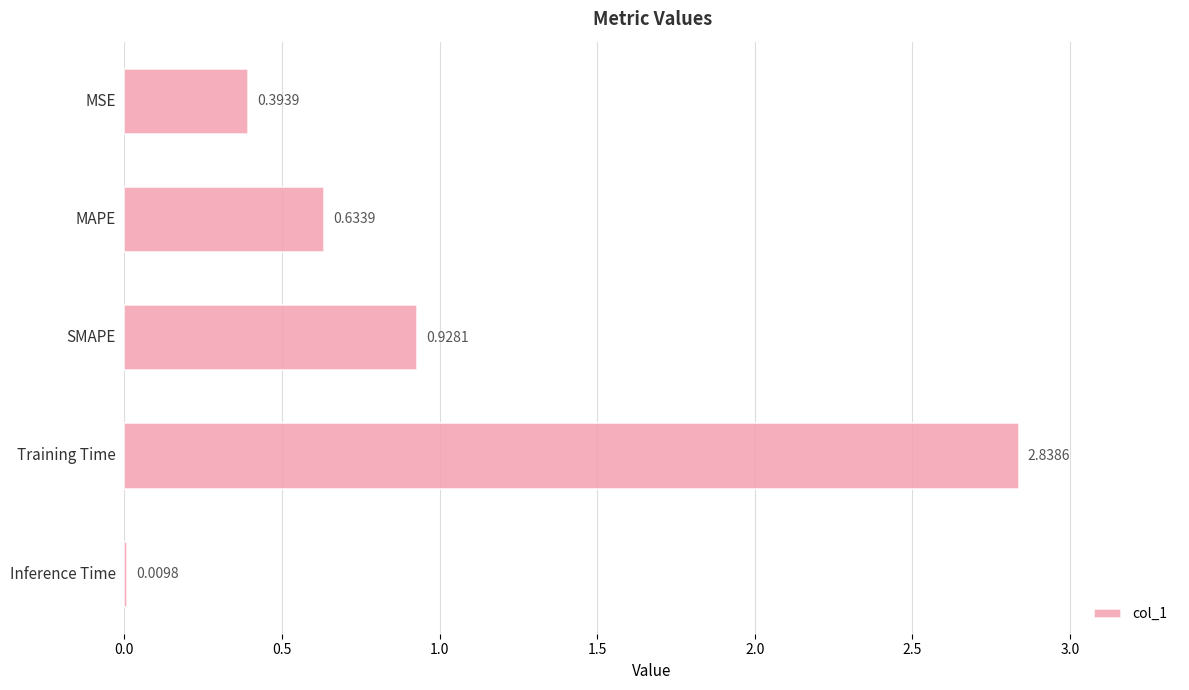

Which has a higher value, SMAPE or MSE?

SMAPE